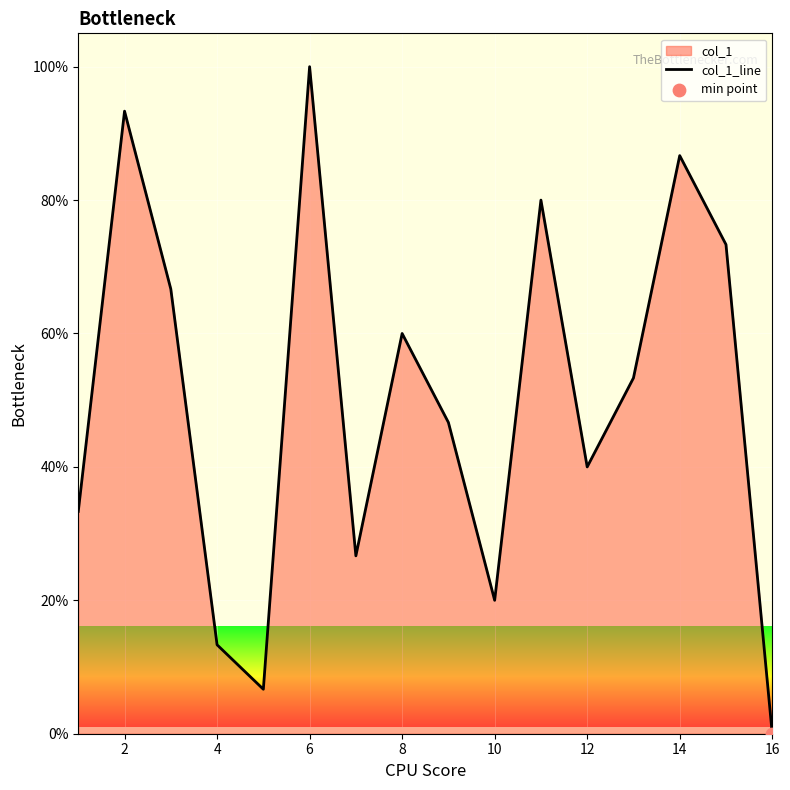

What is the change in value from 6 to 10?

-80.0